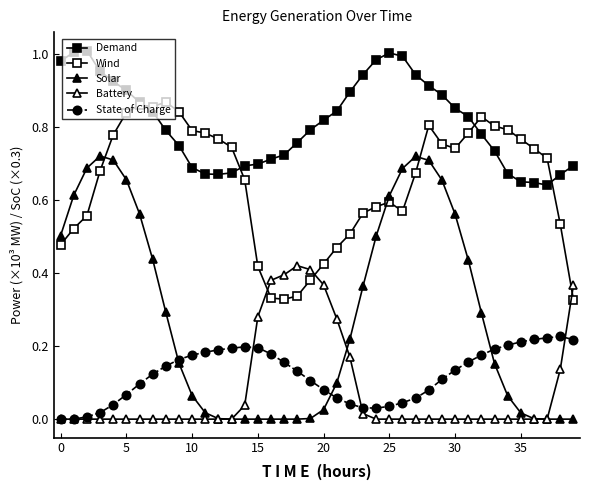

At which category does Demand reach its first local valley?

12